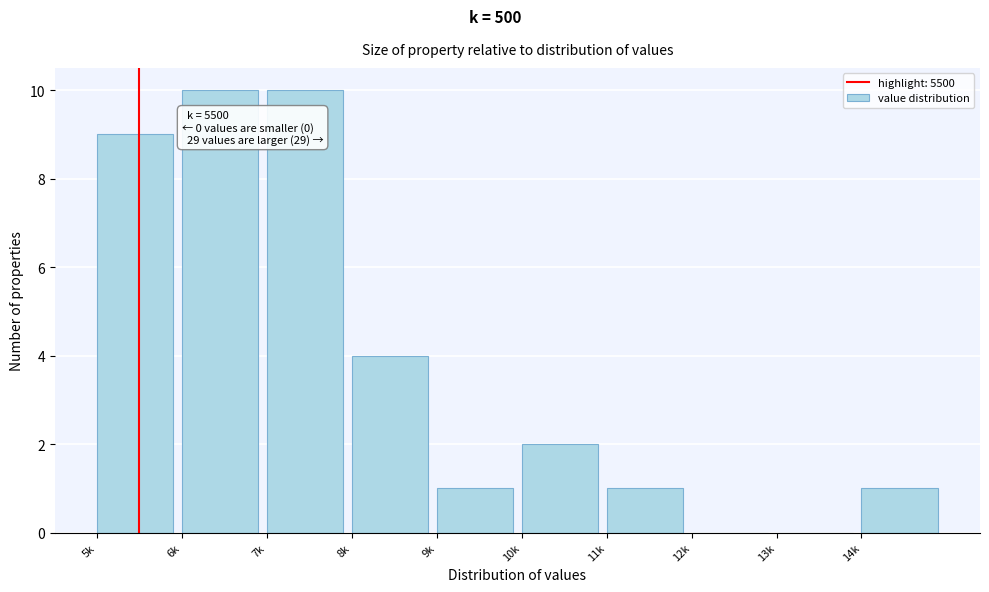

Reading left to right, transcribe all the data shown in this chart.

5k=9	6k=10	7k=10	8k=4	9k=1	10k=2	11k=1	12k=0	13k=0	14k=1